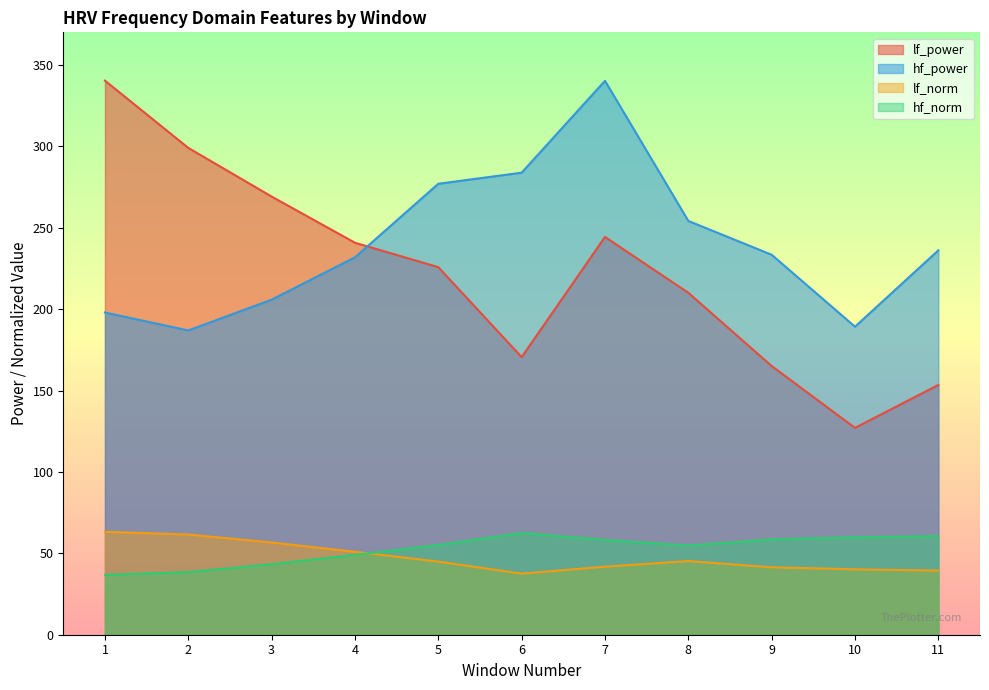

True or false: lf_power has more than 1 interior local peaks.

False